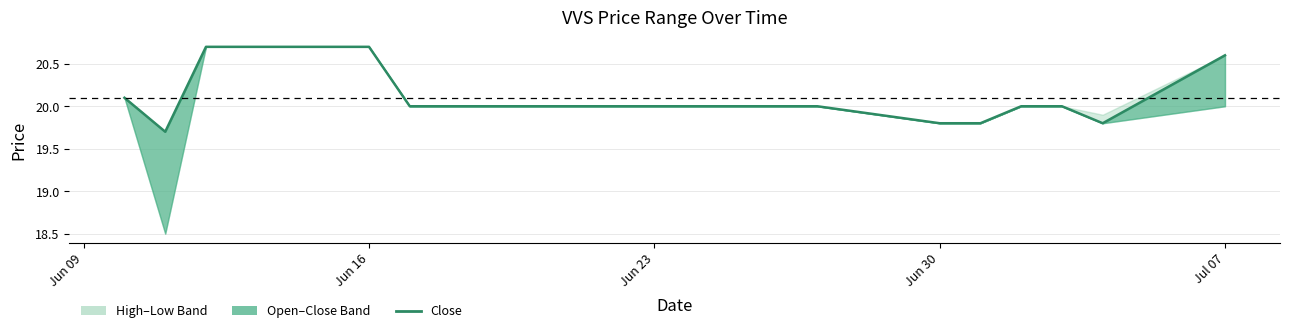

True or false: there are more than 2 points higher than both neighbors.

False